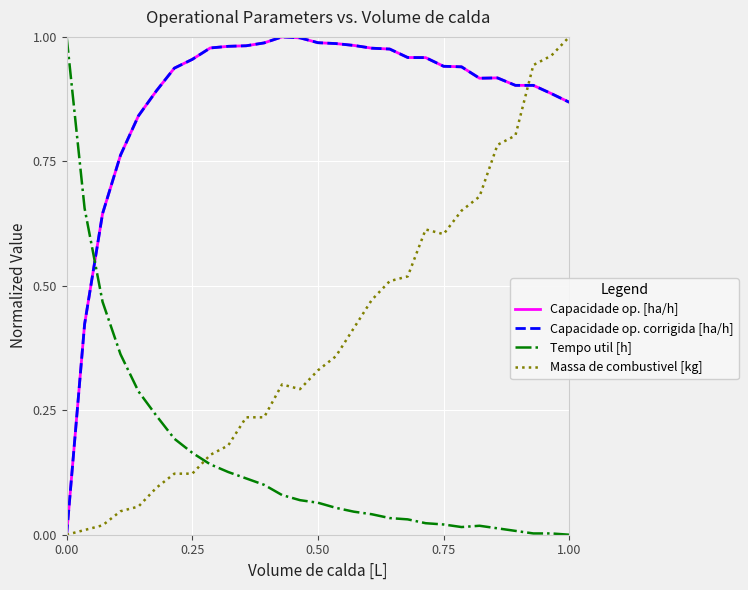

Does the chart display data point markers on the line(s)?

No